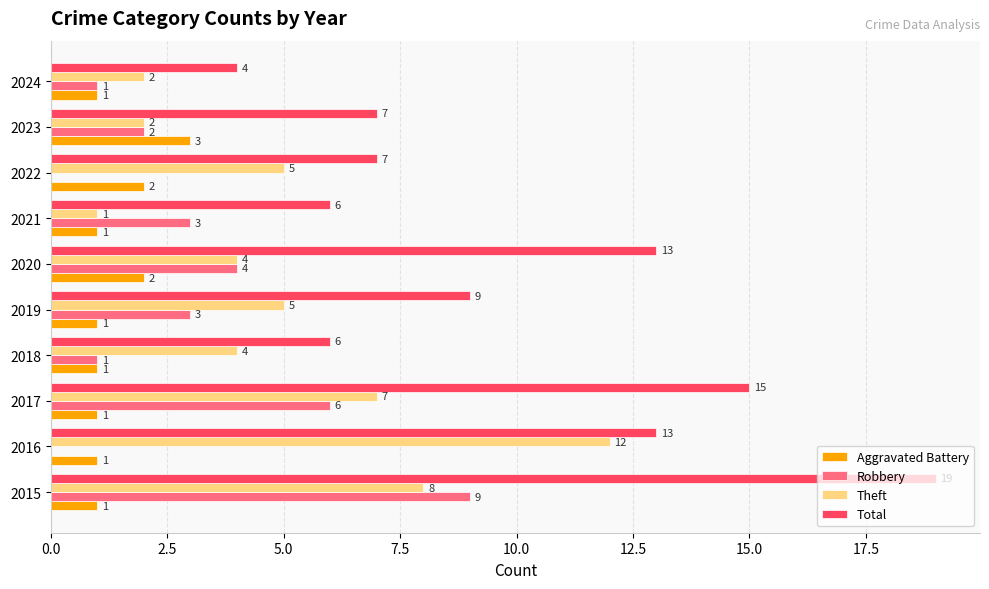

What is the sum of all Theft values?

50